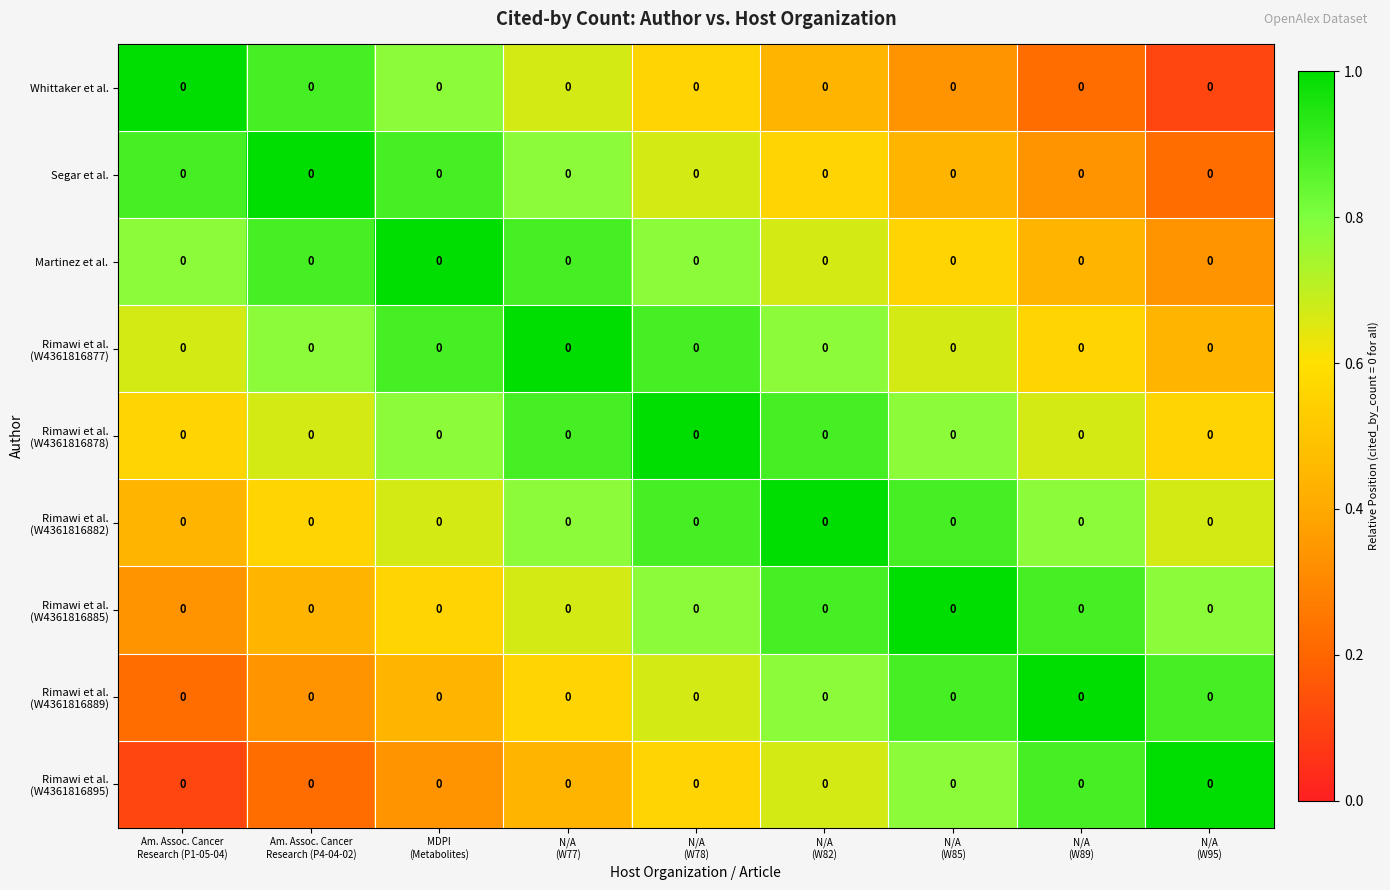

At which category is the sum across all series the highest?

N/A
(W78)